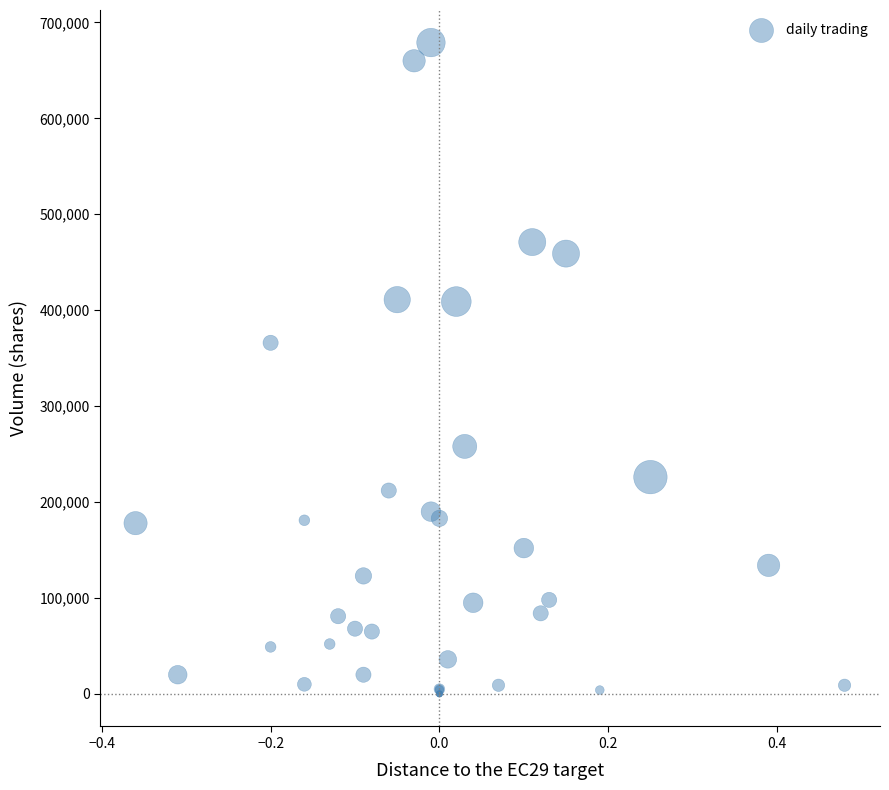

What Y value in the scatter plot is closest to 339500?

366000